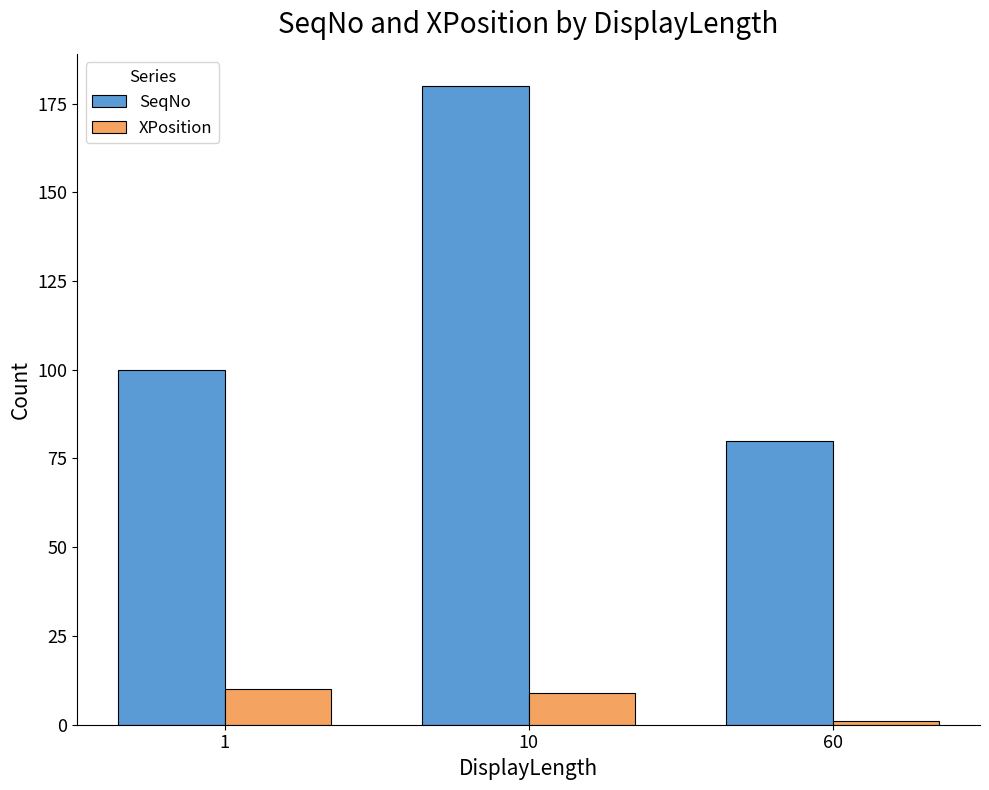

What is the maximum value shown in the chart?

180